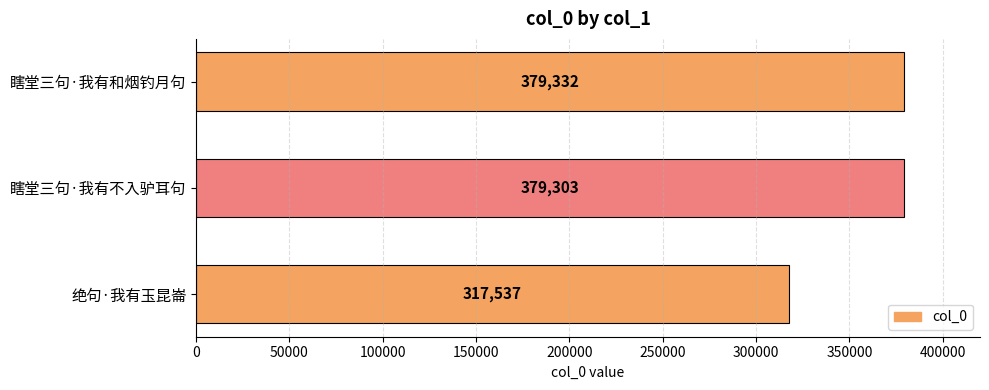

Reading top to bottom, what are all the values shown in this chart?

379332	379303	317537